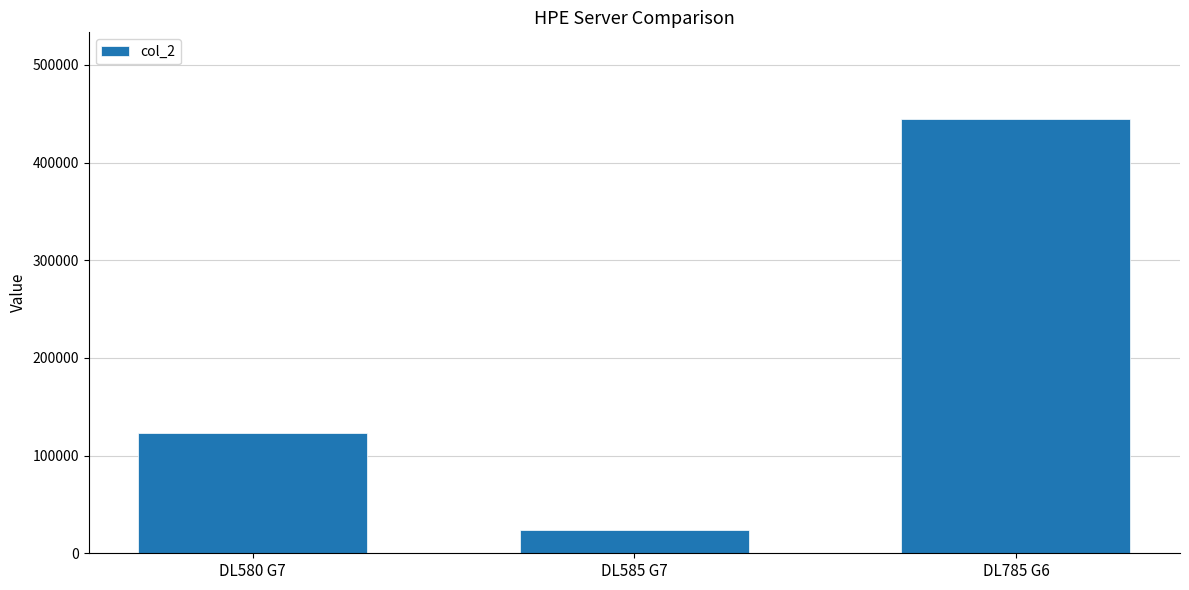

How many values are below 123456?

1